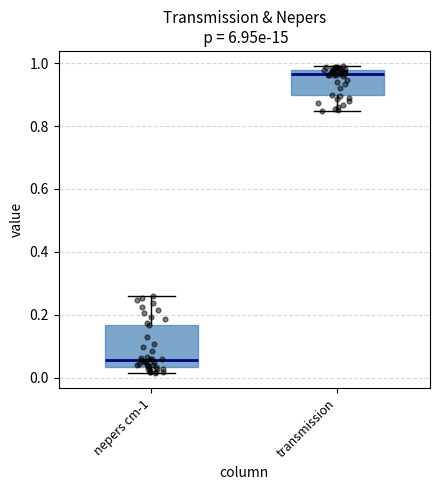

Which box has the highest median line?

transmission